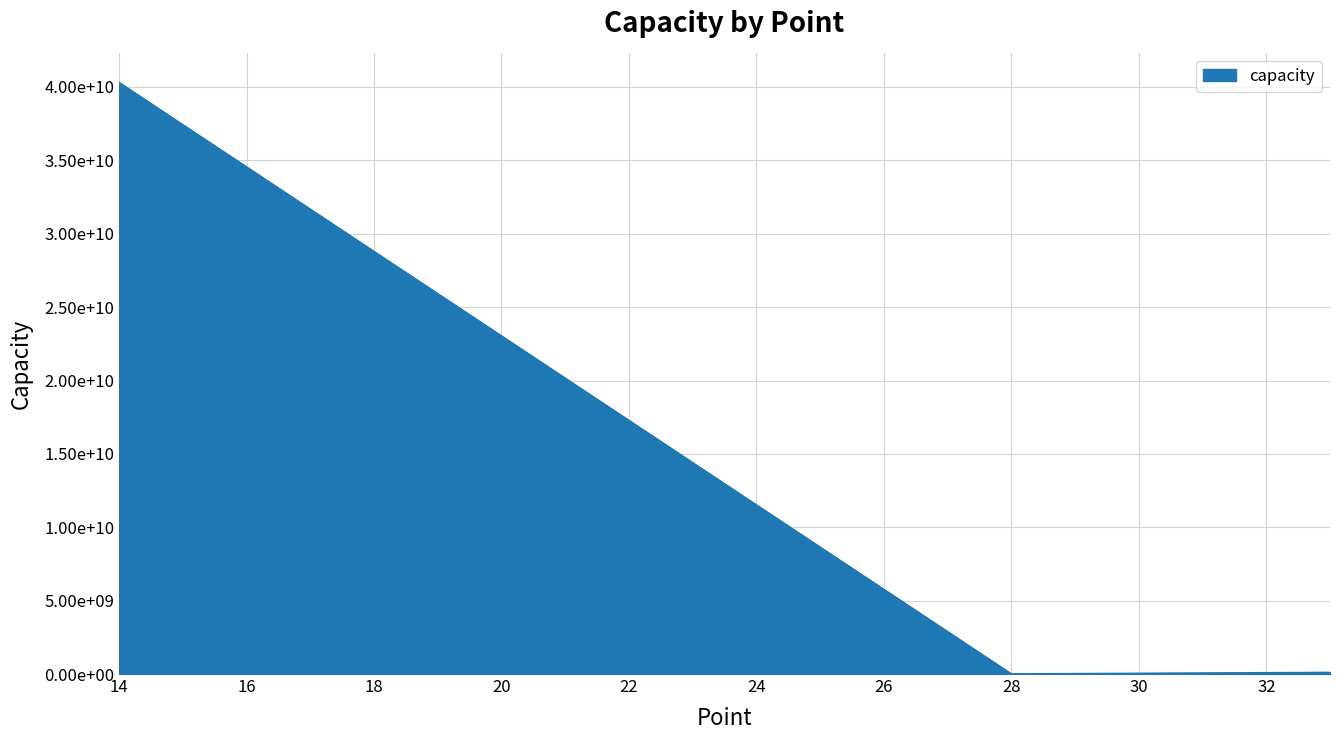

Reading left to right, list all the values displayed in this chart.

40312185966	13196782	115195860